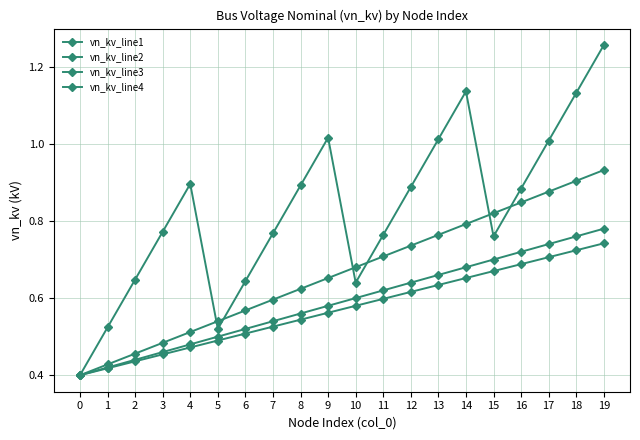

How many lines are shown in the chart?

4